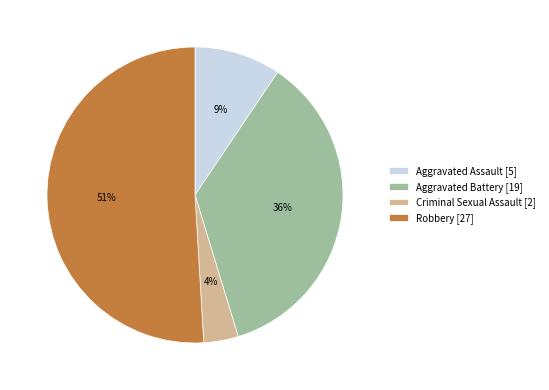

Between Robbery [27] and Aggravated Assault [5], which is larger?

Robbery [27]